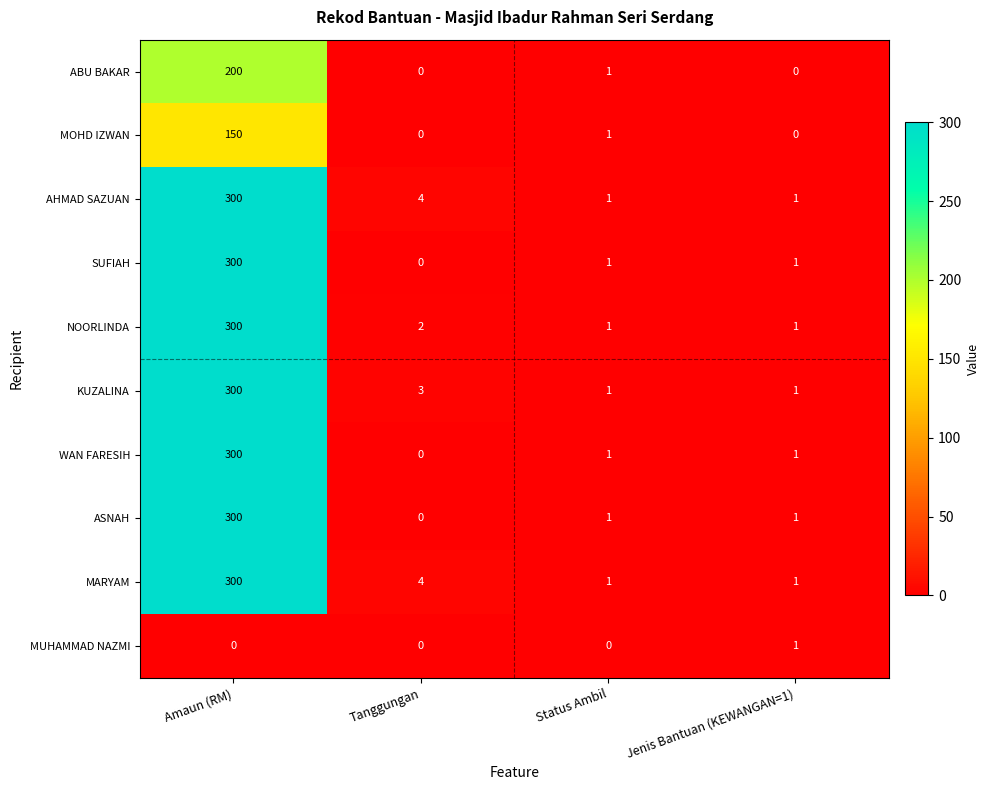

True or false: SUFIAH has a value of 110 at Tanggungan.

False